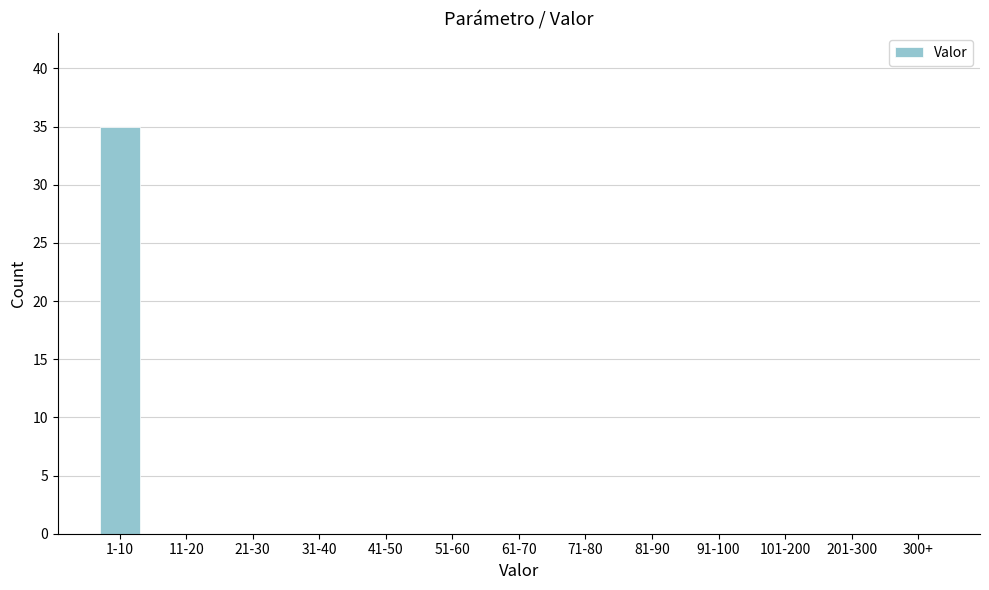

Reading right to left, extract all data points from this chart.

300+=0	201-300=0	101-200=0	91-100=0	81-90=0	71-80=0	61-70=0	51-60=0	41-50=0	31-40=0	21-30=0	11-20=0	1-10=35